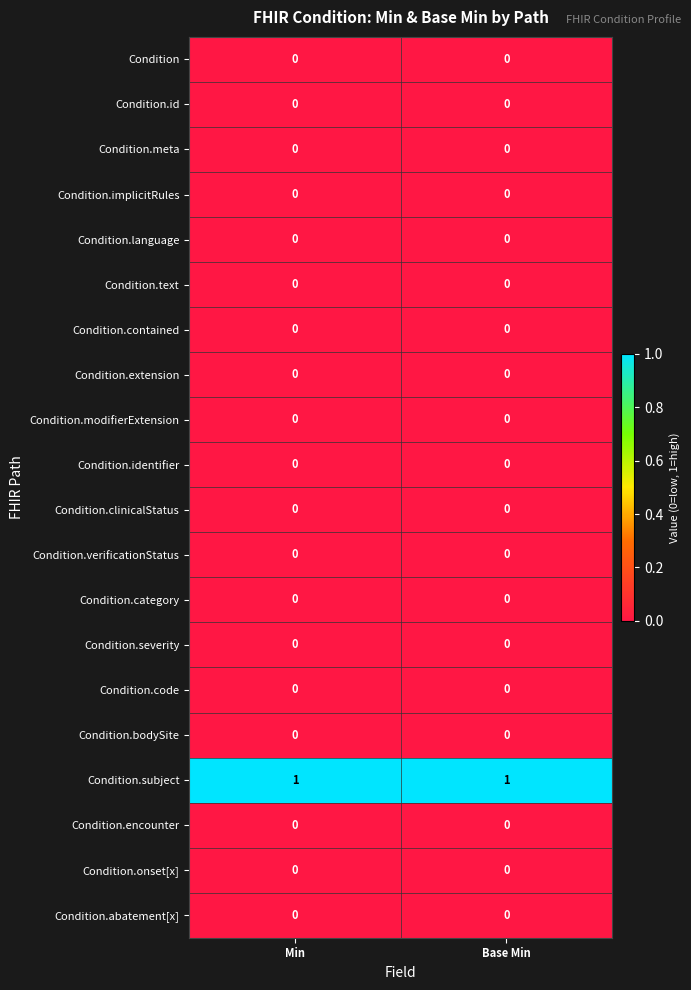

Which series has the largest total across all categories?

Condition.subject